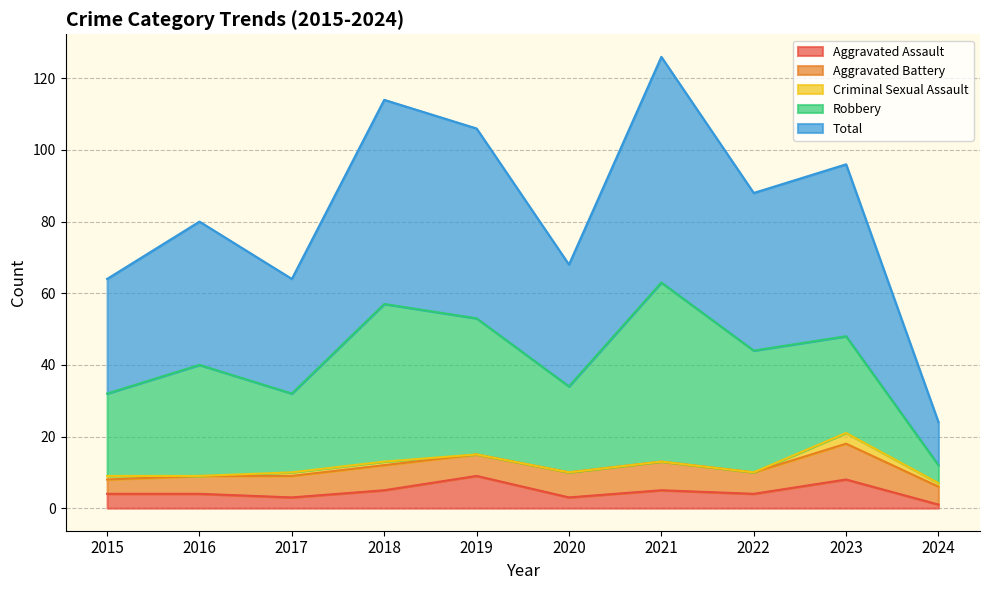

What is the sum of all Aggravated Assault values?

46